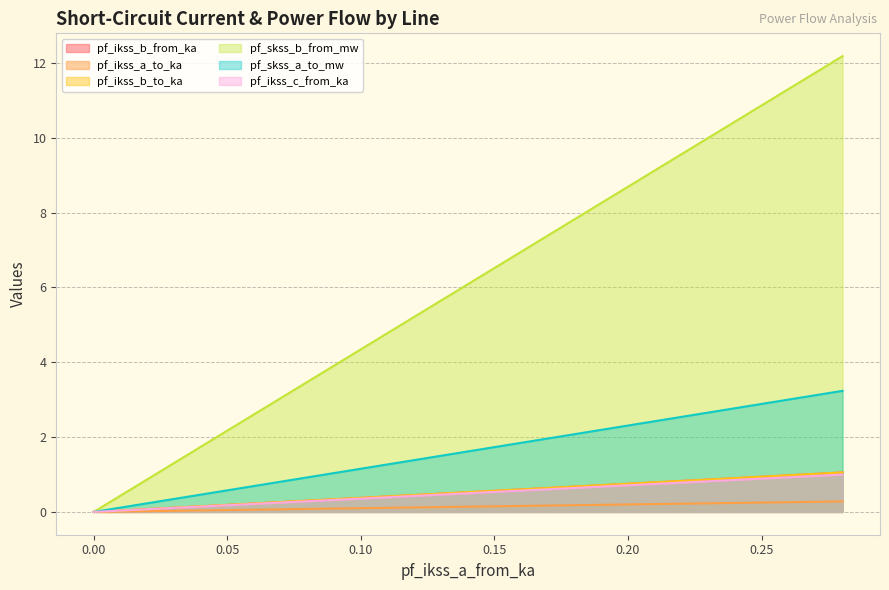

At how many categories does at least one series exceed 5?

3